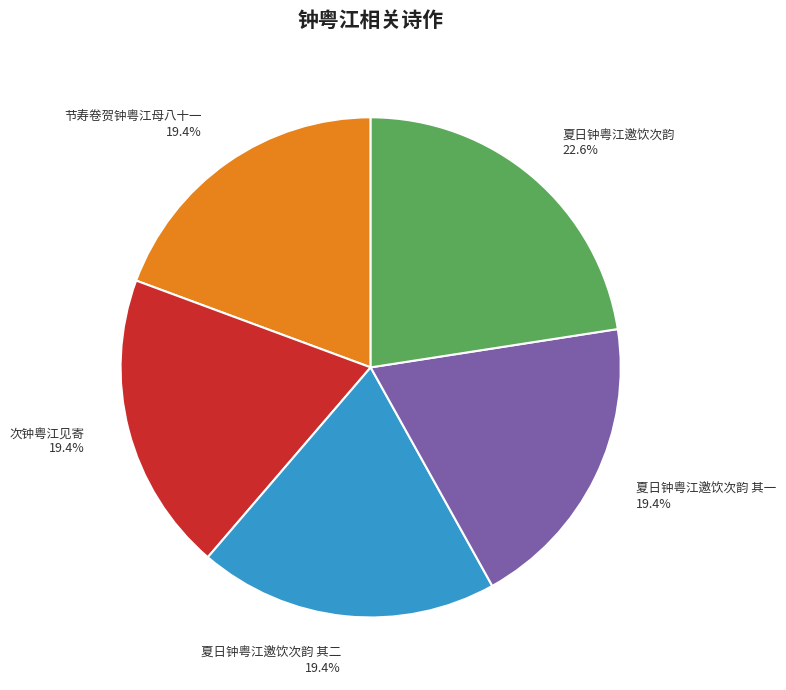

Combined, what portion of the pie is 夏日钟粤江邀饮次韵 其一 19.4% and 次钟粤江见寄 19.4%?

38.7%